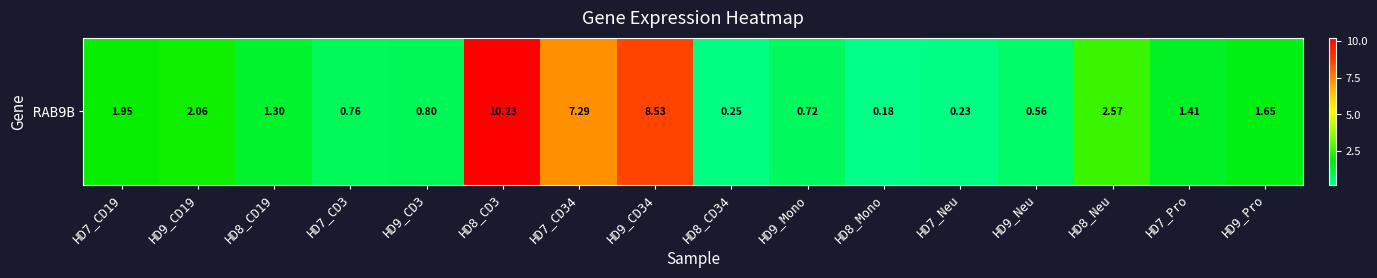

How many values are below 1?

7